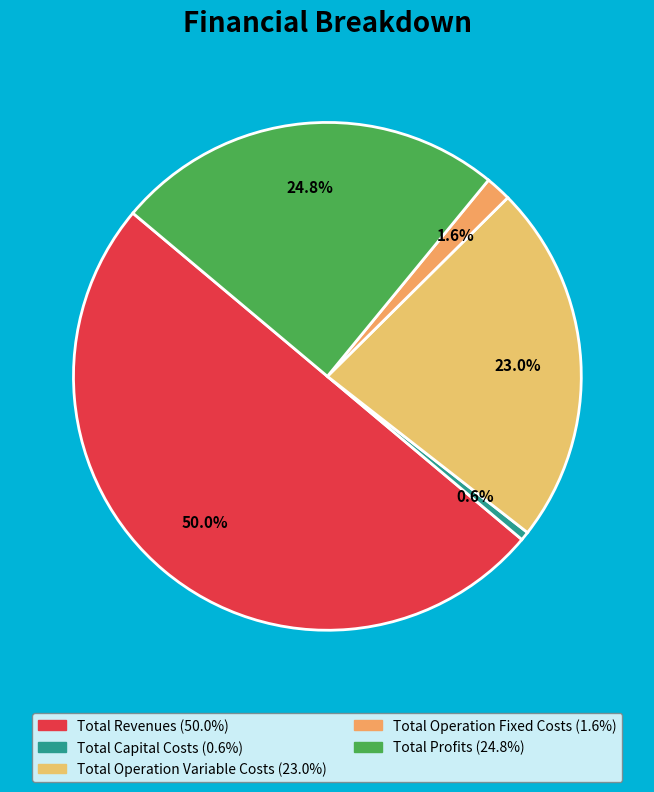

The Total Capital Costs slice represents 1% of the pie. True or false?

True